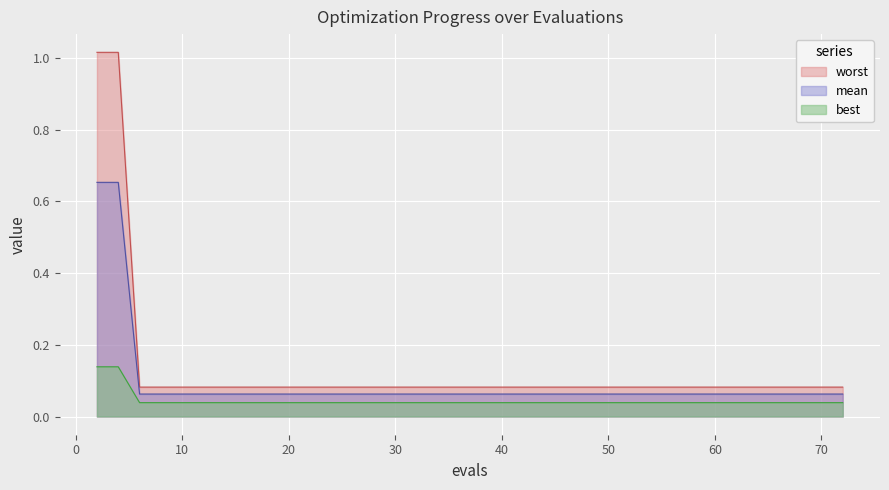

List the series in order of their peak value, lowest first.

best, mean, worst